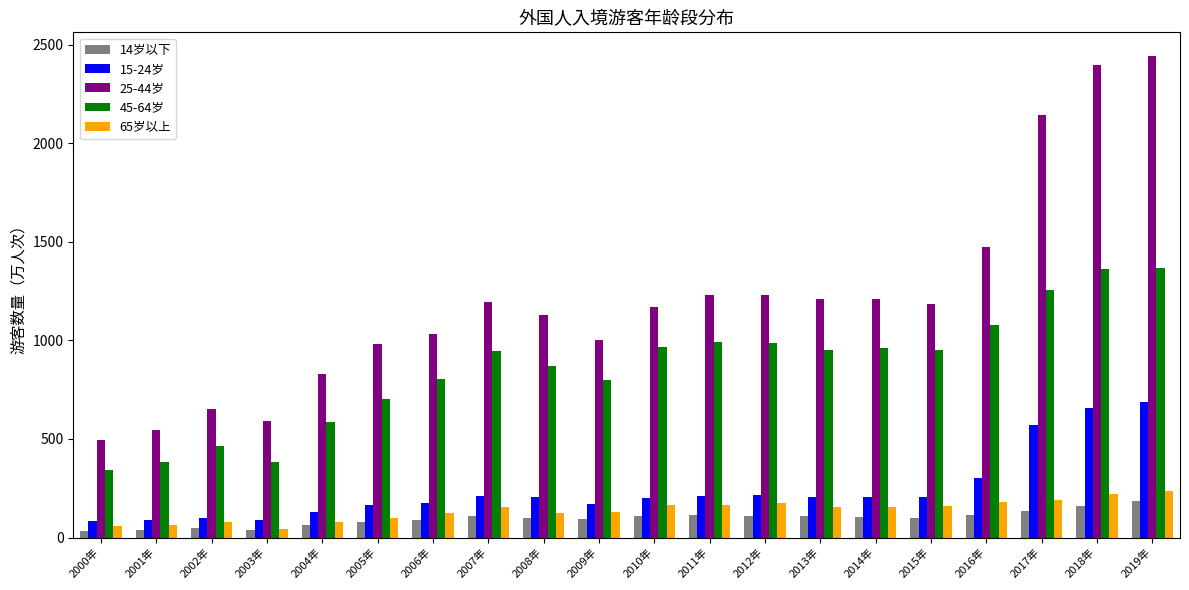

What is the maximum value for 15-24岁?

686.2